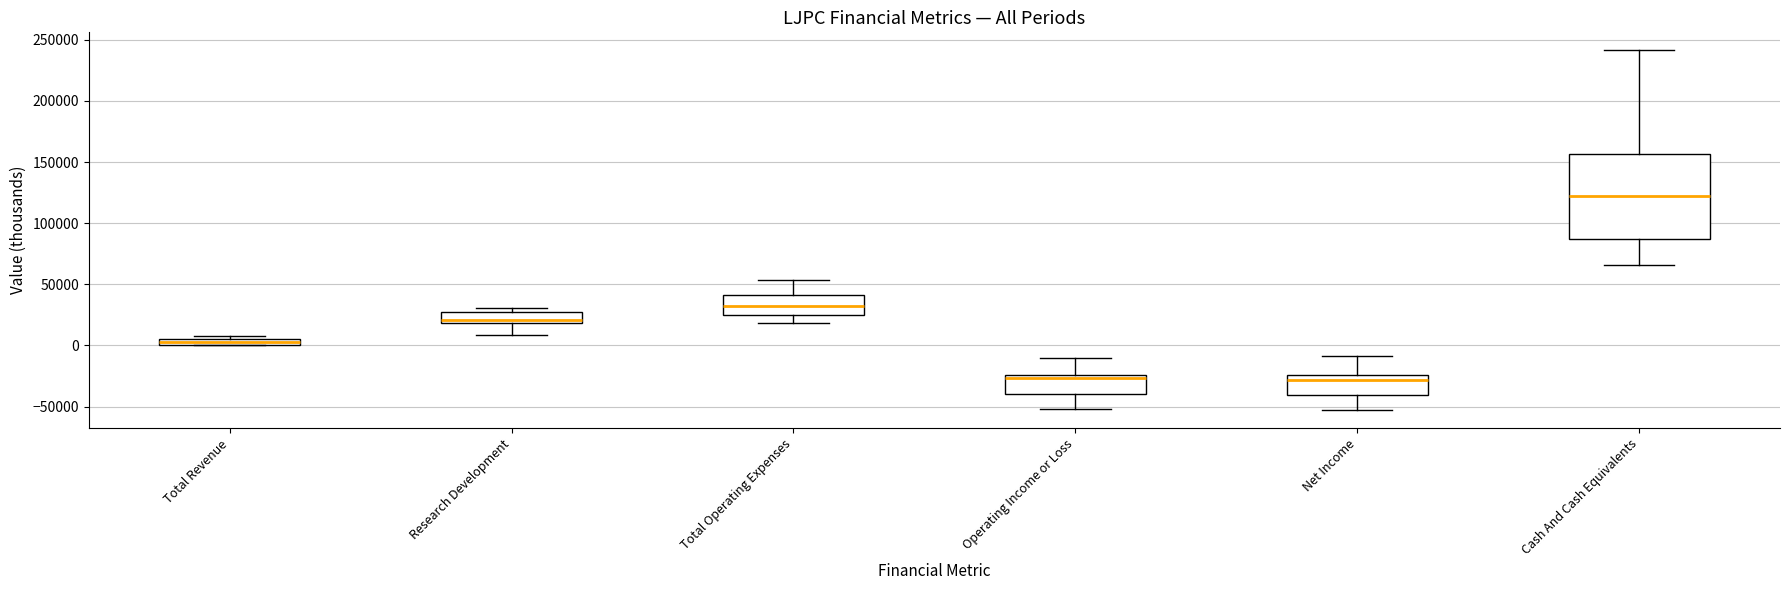

Which box has the highest median line?

Cash And Cash Equivalents